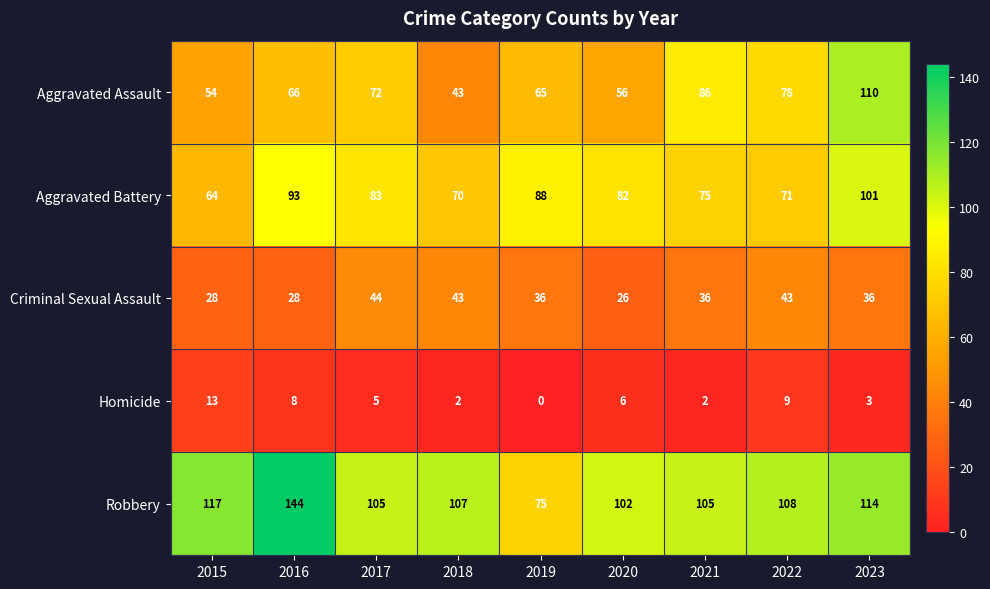

At which category is the sum across all series the highest?

2023